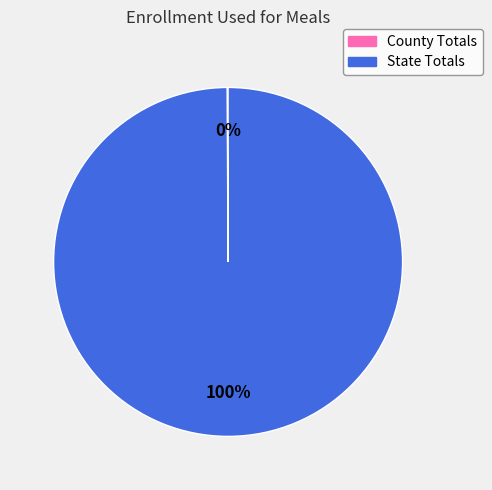

Which category has the biggest portion of the pie?

State Totals